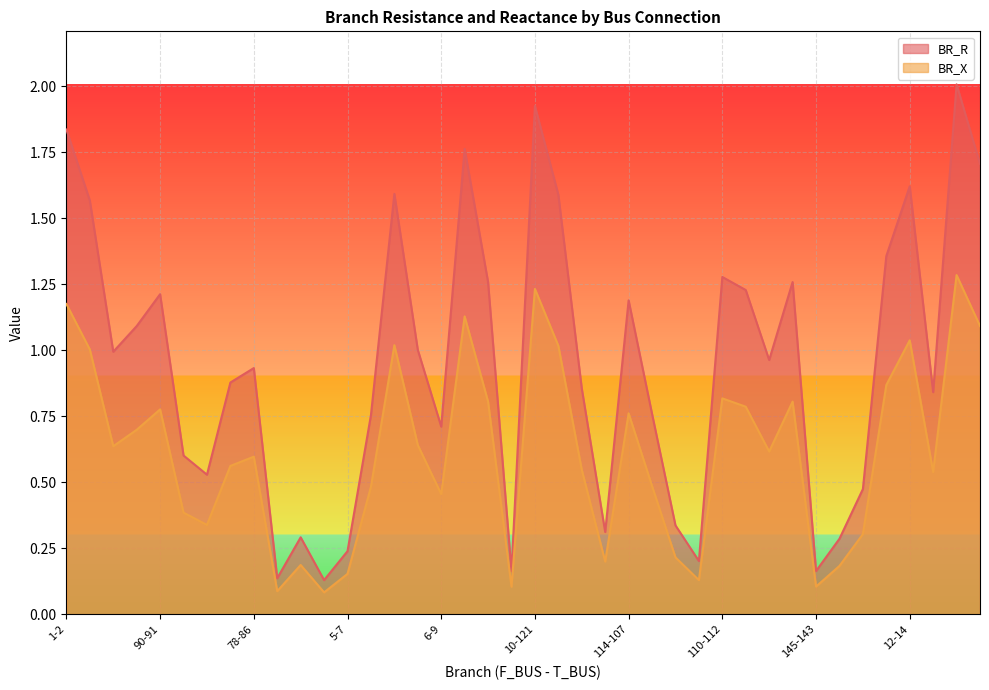

True or false: BR_R and BR_X cross at least once.

False